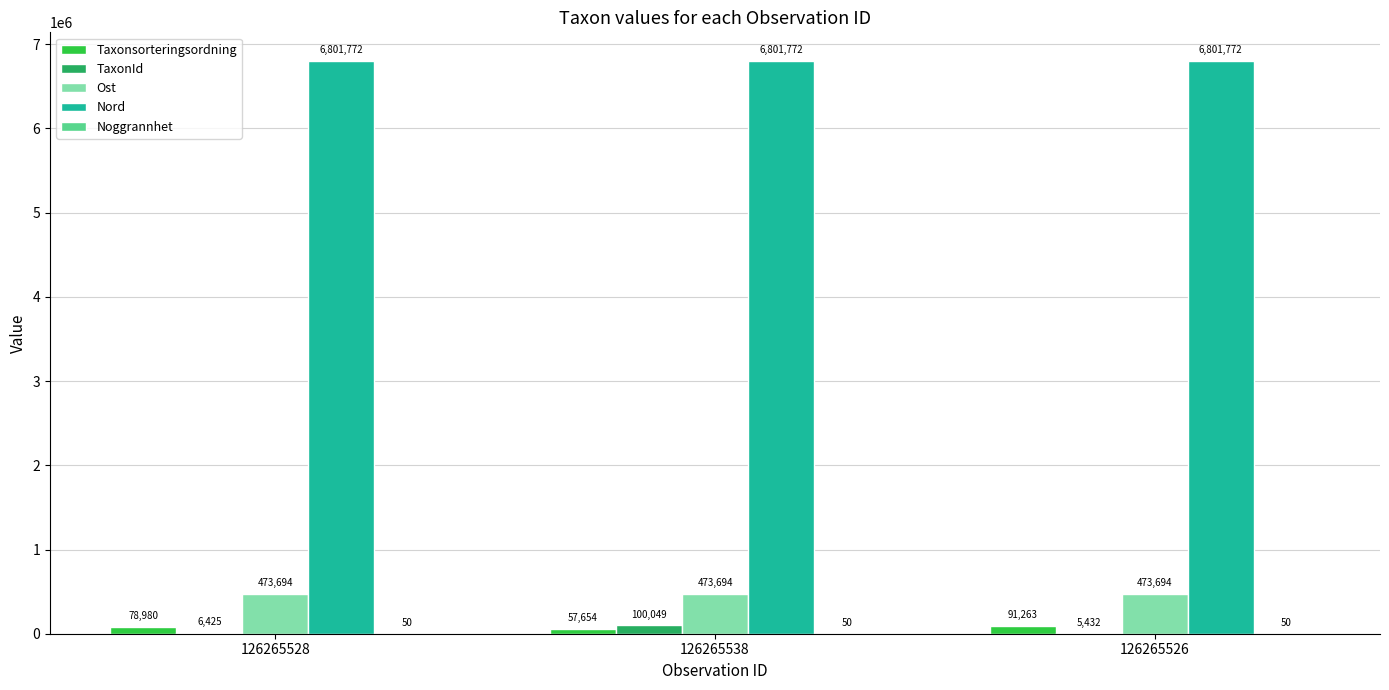

At which label is TaxonId closest to 52740?

126265528